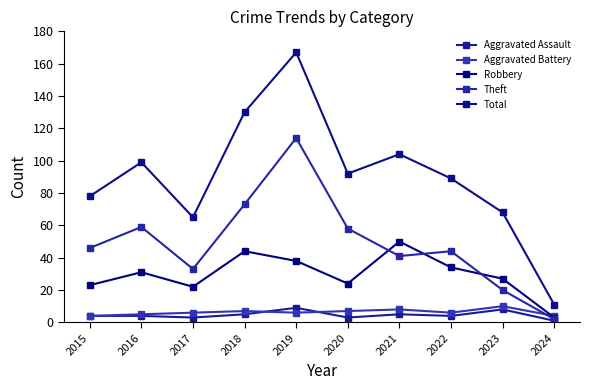

What is the difference between the highest and lowest values at 2017?

62